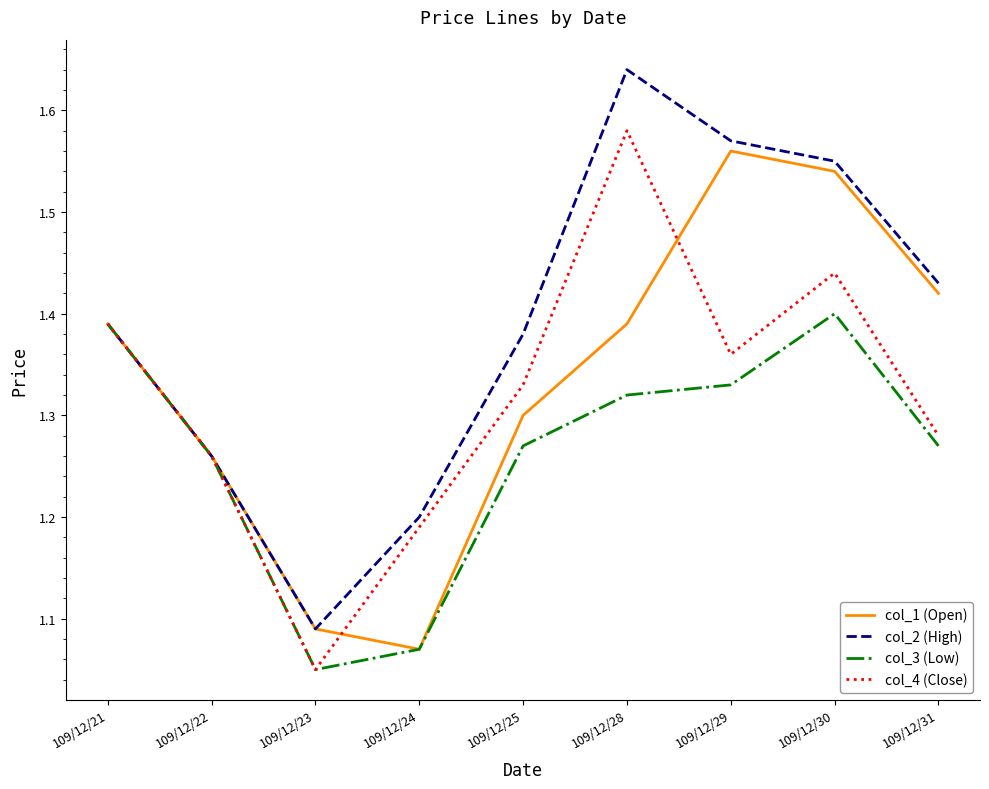

What is the total value across all series at 109/12/29?

5.8